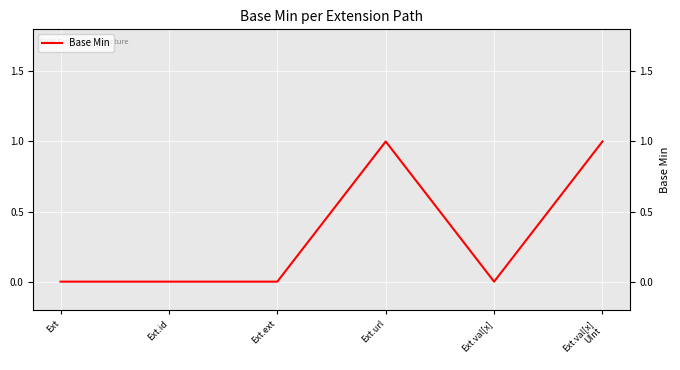

Is it true that the value at Ext.url is 1?

True